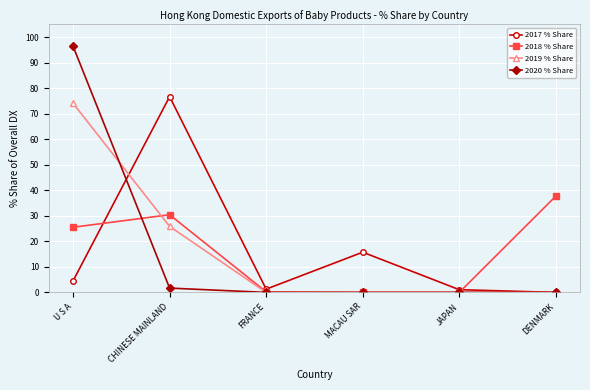

At how many categories does at least one series exceed 42?

2